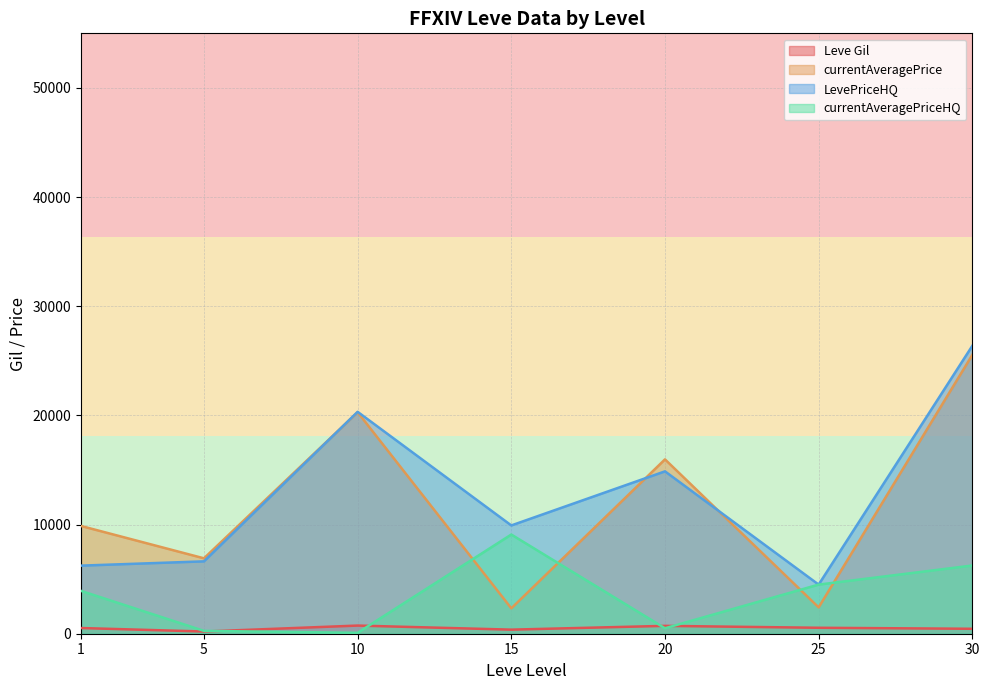

What are all the series names shown in the legend?

Leve Gil, currentAveragePrice, LevePriceHQ, currentAveragePriceHQ